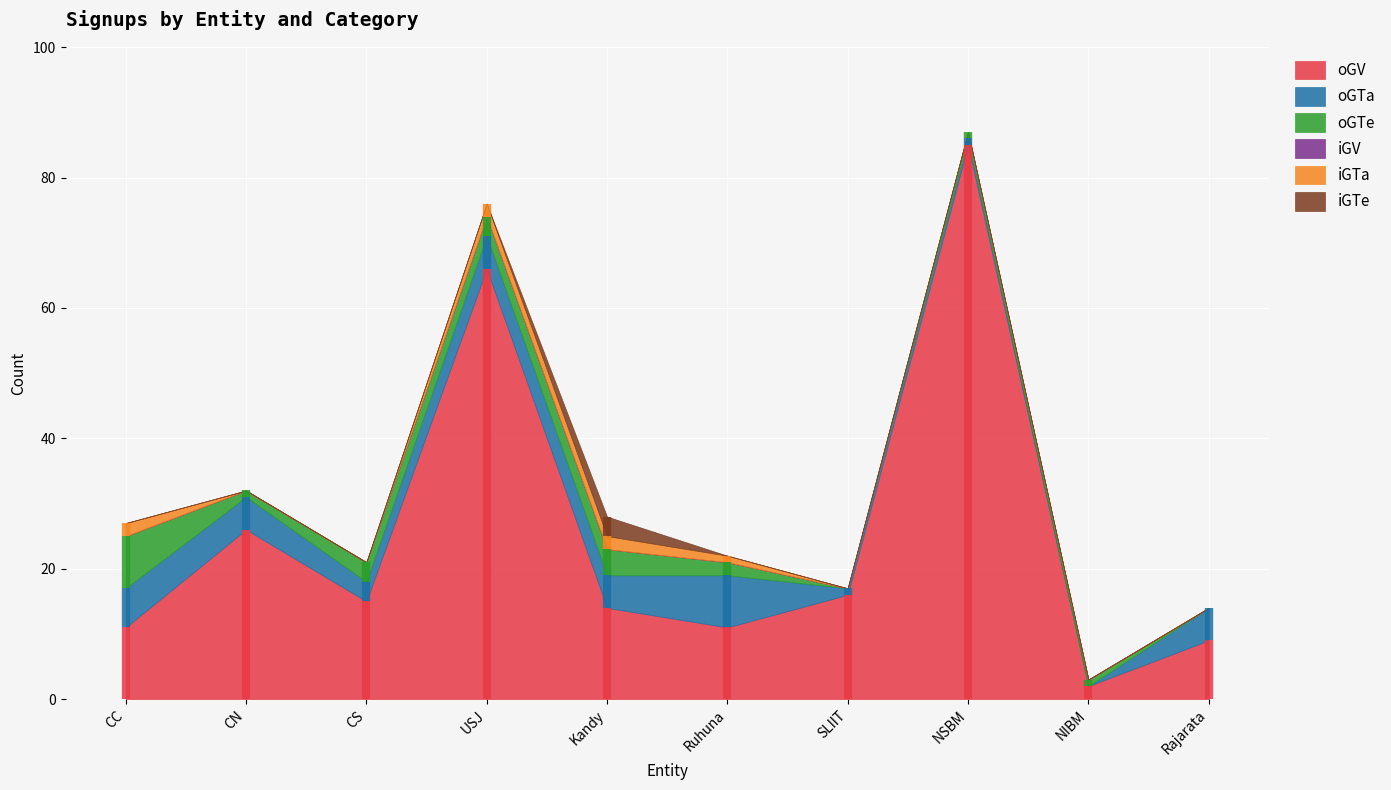

Reading left to right, what are all the values shown in this chart?

oGV: CC=11	CN=26	CS=15	USJ=66	Kandy=14	Ruhuna=11	SLIIT=16	NSBM=85	NIBM=2	Rajarata=9
oGTa: CC=6	CN=5	CS=3	USJ=5	Kandy=5	Ruhuna=8	SLIIT=1	NSBM=1	NIBM=0	Rajarata=5
oGTe: CC=8	CN=1	CS=3	USJ=3	Kandy=4	Ruhuna=2	SLIIT=0	NSBM=1	NIBM=1	Rajarata=0
iGV: CC=0	CN=0	CS=0	USJ=0	Kandy=0	Ruhuna=0	SLIIT=0	NSBM=0	NIBM=0	Rajarata=0
iGTa: CC=2	CN=0	CS=0	USJ=2	Kandy=2	Ruhuna=1	SLIIT=0	NSBM=0	NIBM=0	Rajarata=0
iGTe: CC=0	CN=0	CS=0	USJ=0	Kandy=3	Ruhuna=0	SLIIT=0	NSBM=0	NIBM=0	Rajarata=0